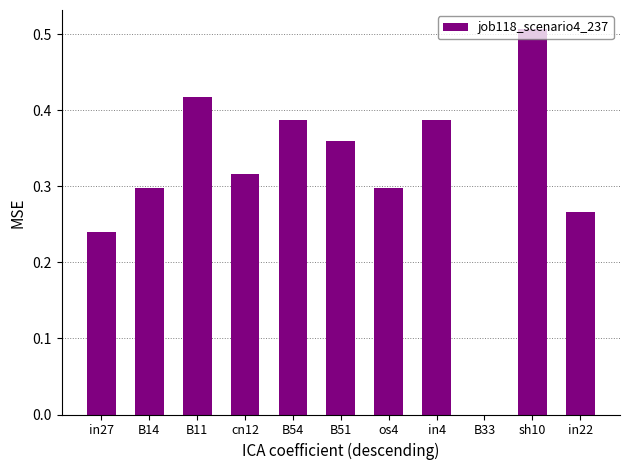

What is the sum of the values at os4 and B54?

0.7